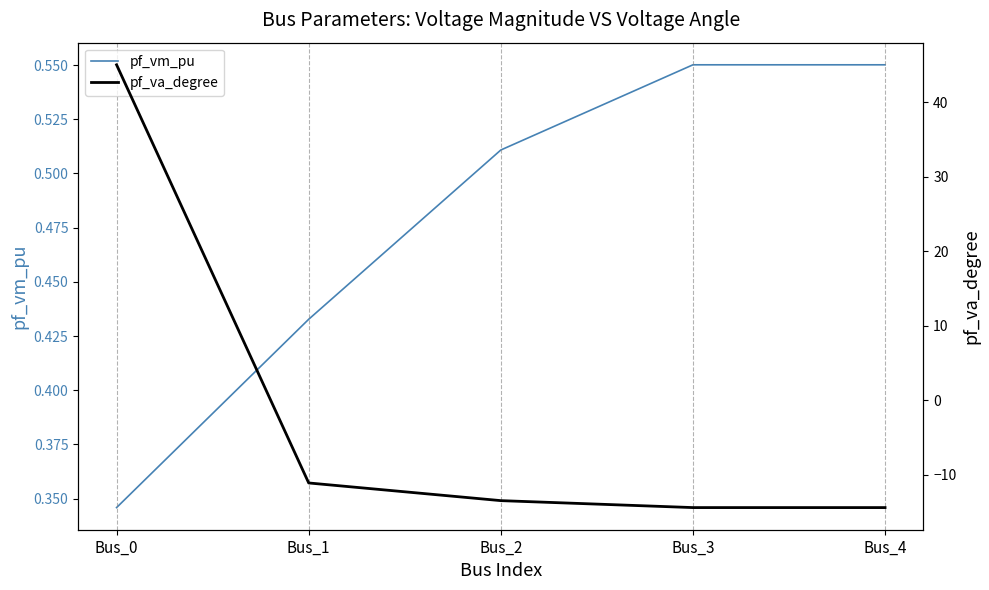

Reading left to right, transcribe all the data shown in this chart.

pf_vm_pu: Bus_0=0.3	Bus_1=0.4	Bus_2=0.5	Bus_3=0.6	Bus_4=0.6
pf_va_degree: Bus_0=45.0	Bus_1=-11.1	Bus_2=-13.5	Bus_3=-14.4	Bus_4=-14.4